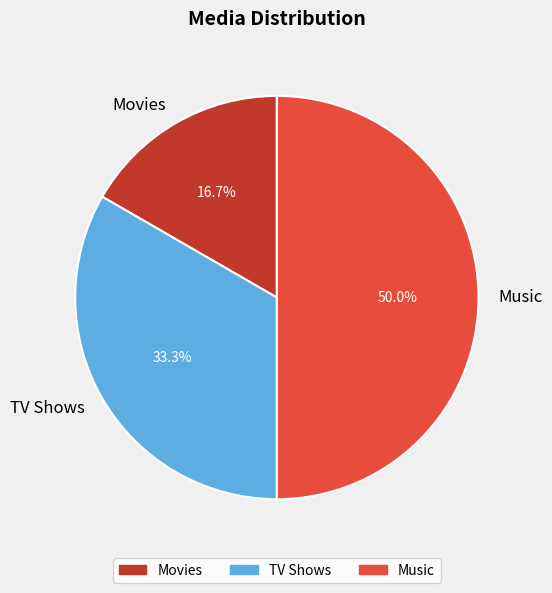

True or false: Movies accounts for 17% of the total.

True